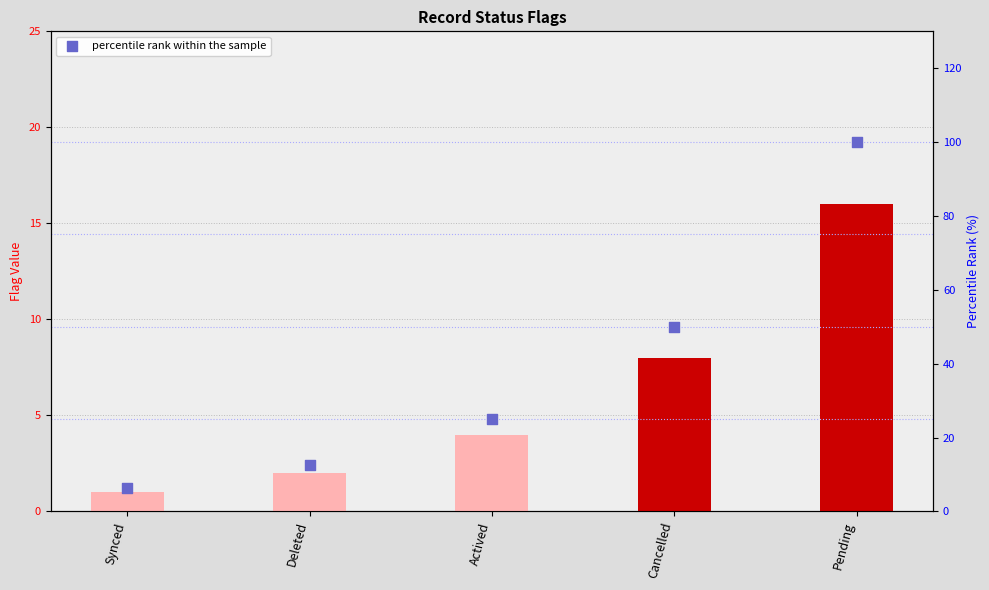

Which has a higher value, Synced or Actived?

Actived